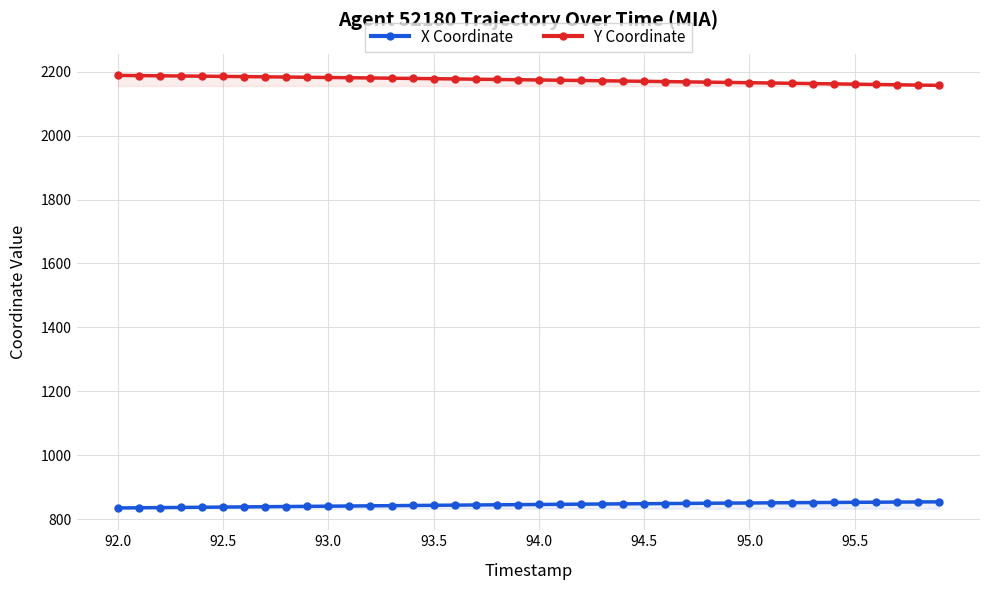

Which series has the largest total across all categories?

Y Coordinate